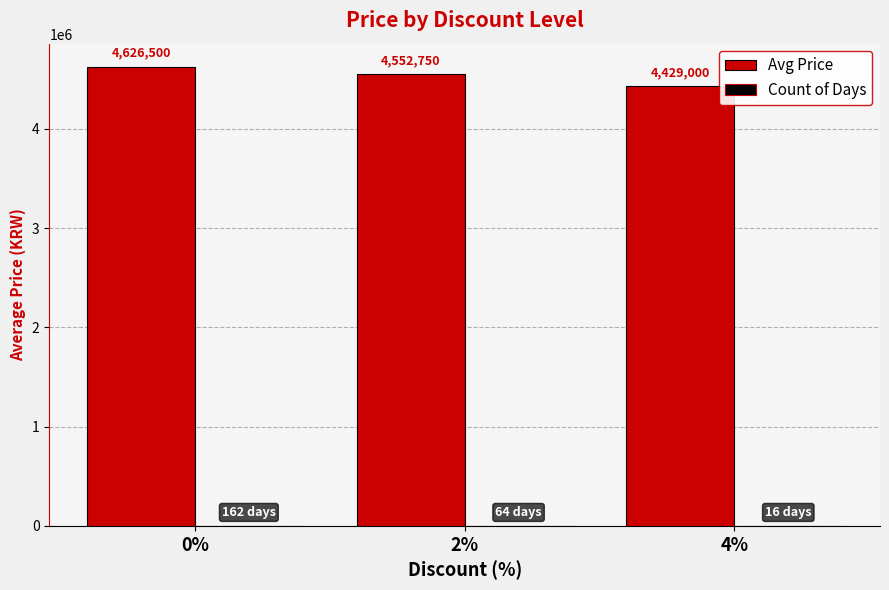

What is the maximum value shown in the chart?

4626500